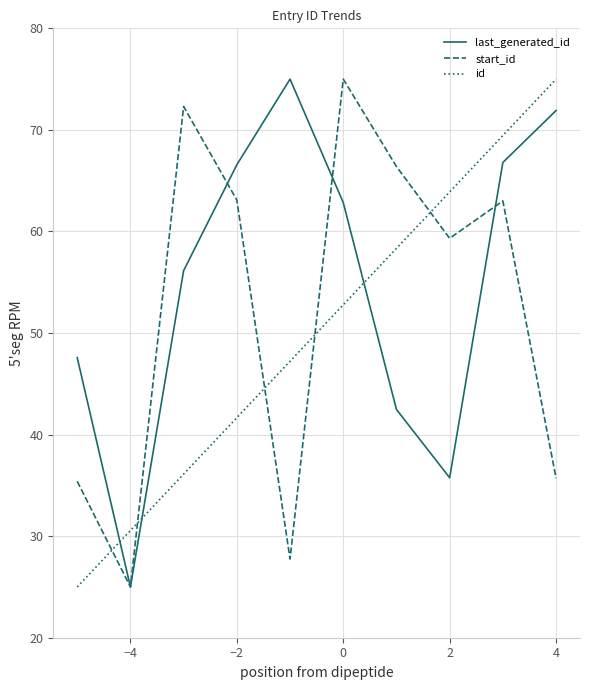

What is the sum of all start_id values?

523.0